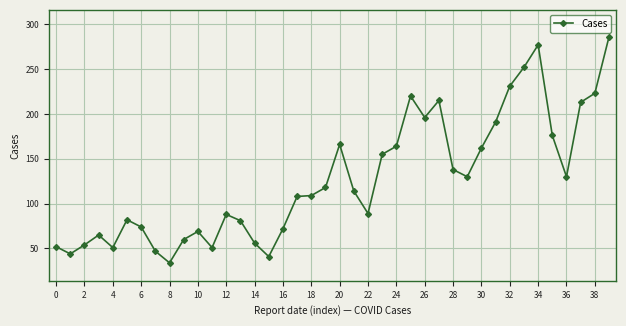

What is the value of the 17th point from the left?

72